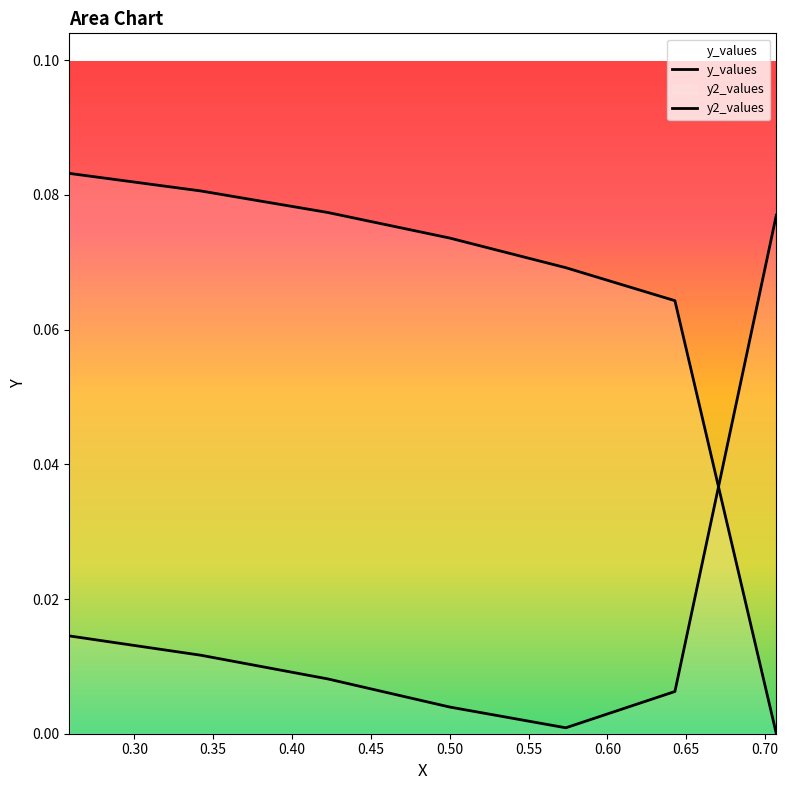

List the labels in order of value, smallest first.

0.7071, 0.6428, 0.5736, 0.5, 0.4226, 0.342, 0.2588